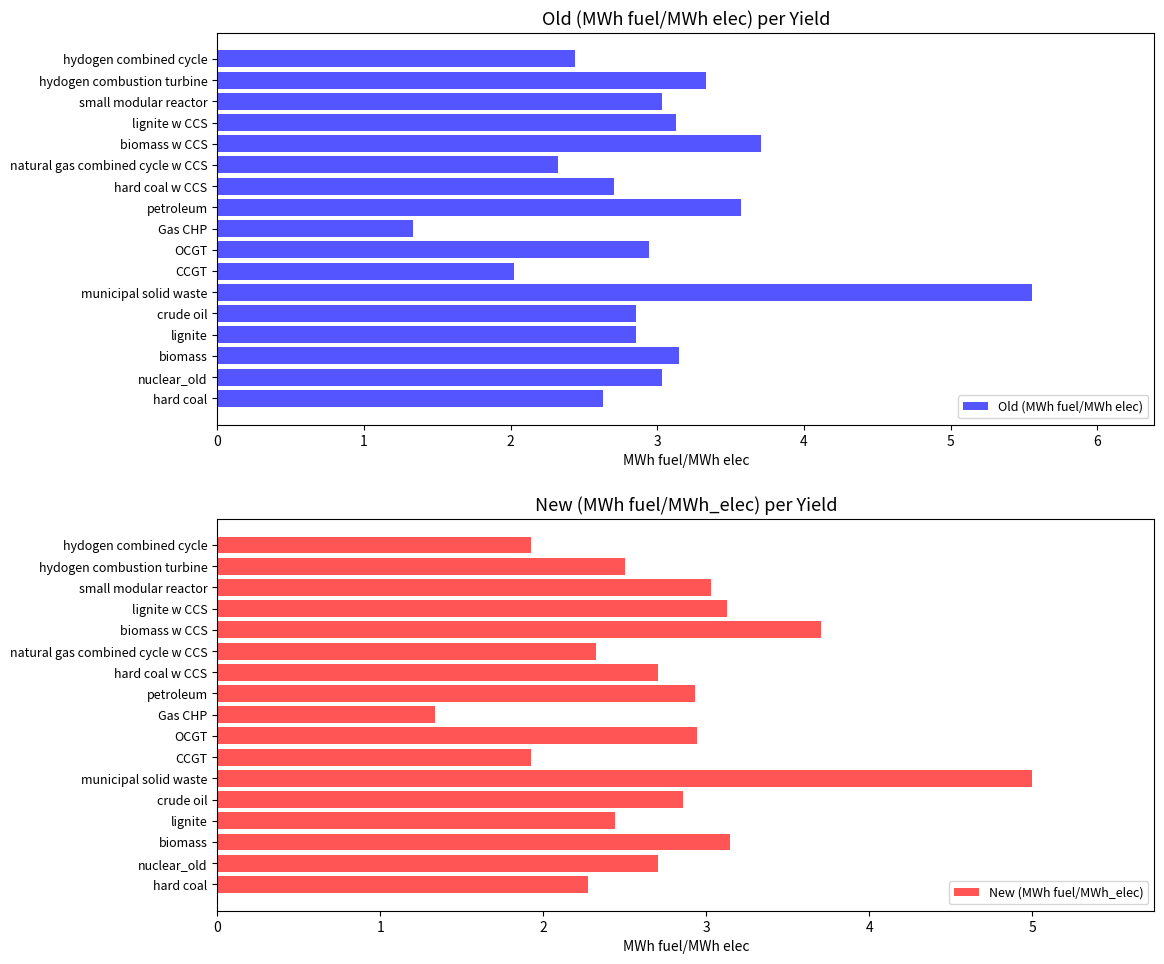

Read the New (MWh fuel/MWh_elec) value at Gas CHP.

1.3